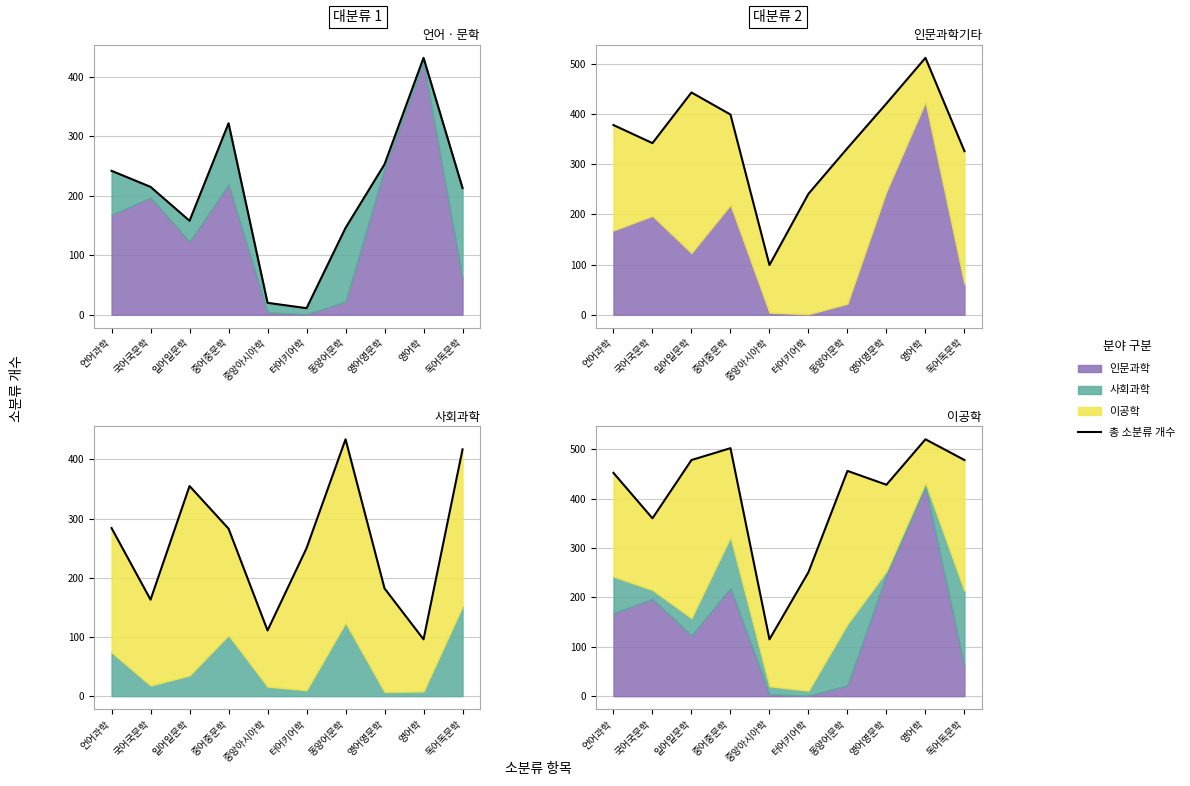

List the labels in order of value, largest first.

영어학, 중어중문학, 일어일문학, 독어독문학, 동양어문학, 언어과학, 영어영문학, 국어국문학, 터어키어학, 중앙아시아학